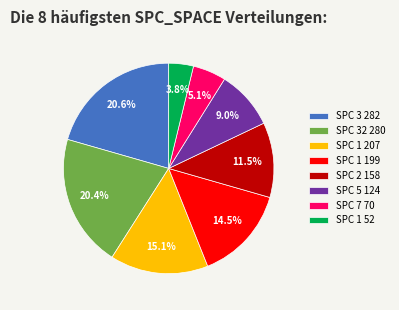

Does SPC 5 124 represent more than half of the total?

No